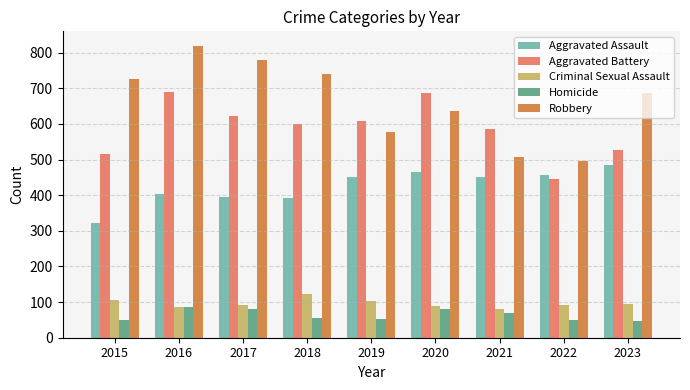

Rank the series by their maximum value, from lowest to highest.

Homicide, Criminal Sexual Assault, Aggravated Assault, Aggravated Battery, Robbery